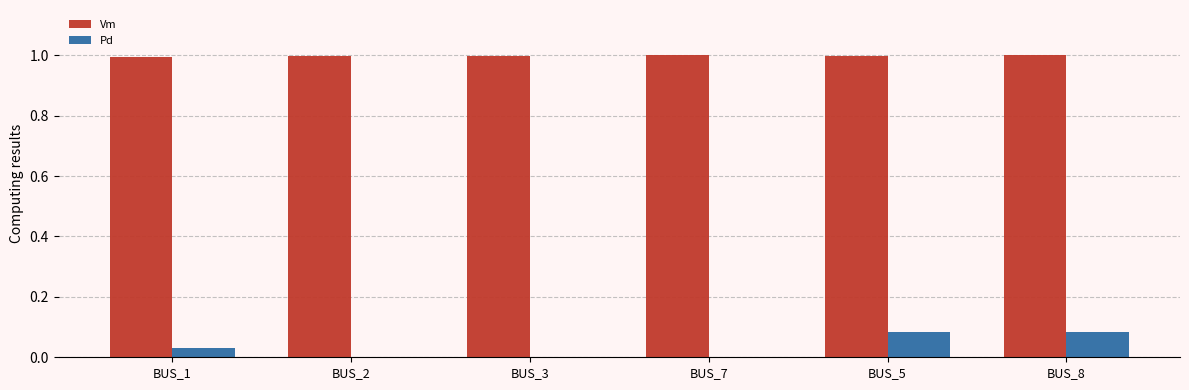

How many Pd values are between 0 and 1?

6